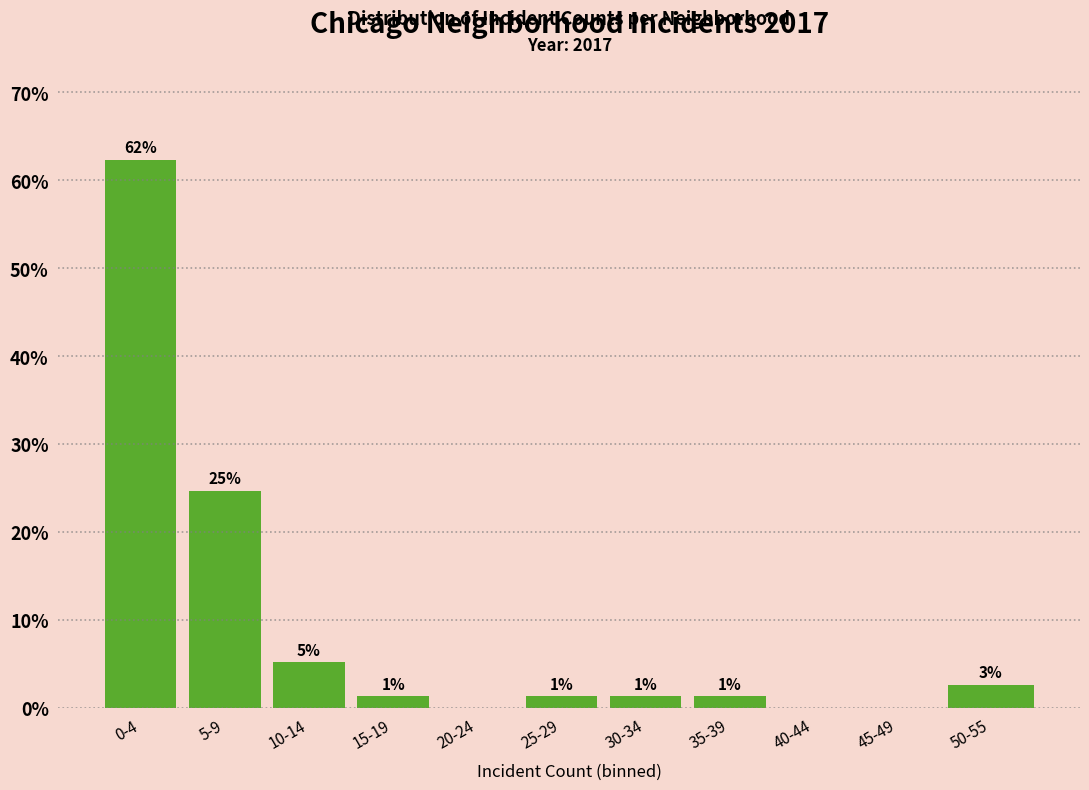

Are the bars horizontal?

No